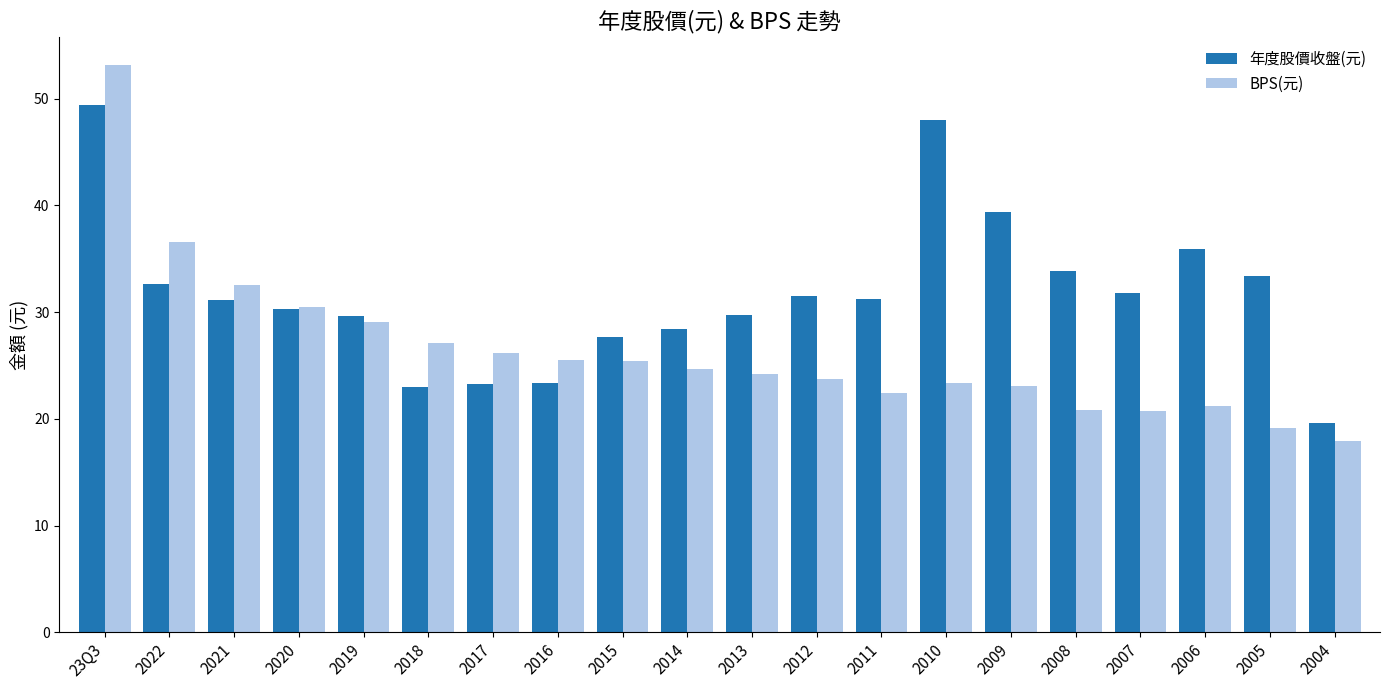

What is the average value of the BPS(元) series?

26.4